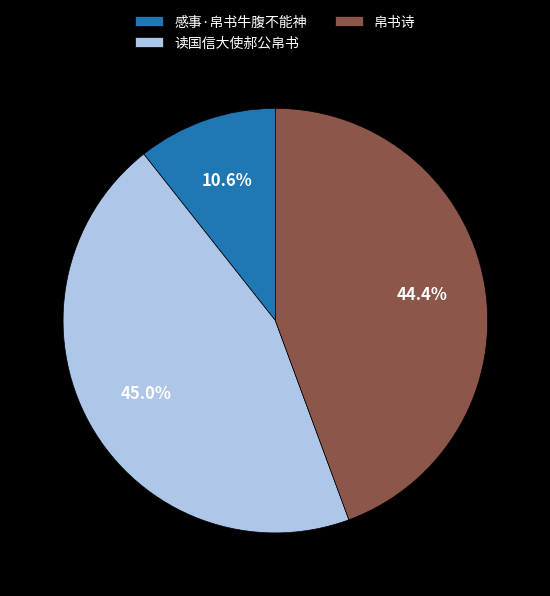

Approximately how many times larger is the value at 感事·帛书牛腹不能神 compared to 帛书诗?

0.2